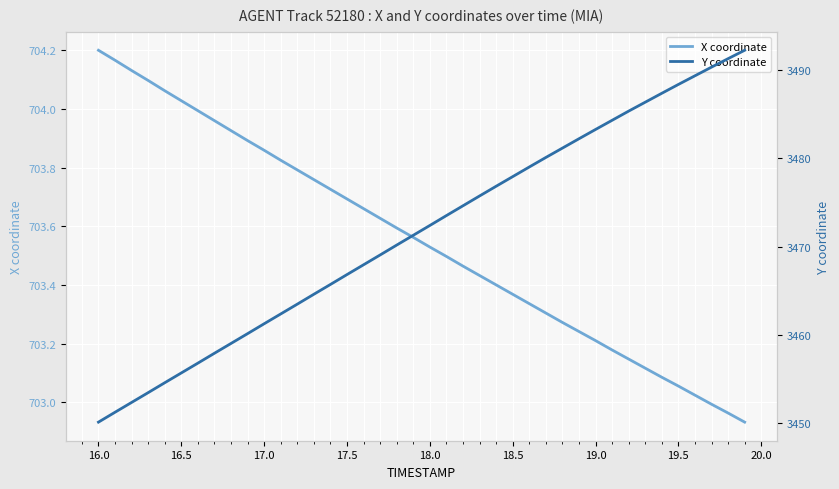

Which category has the highest value in the X coordinate series?

16.0